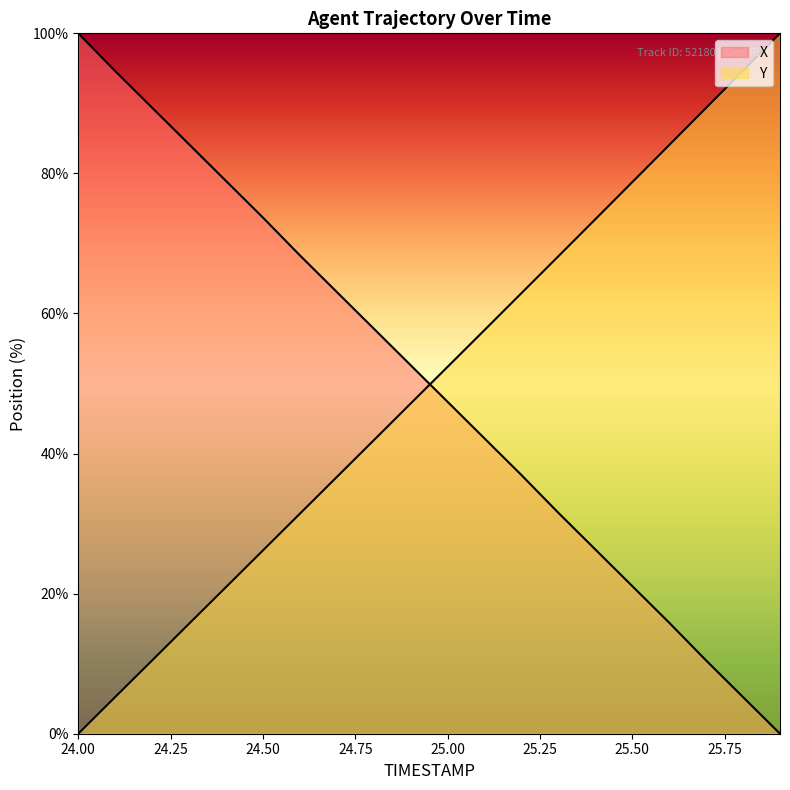

What is the sum of the Y values at 24.2 and 25.0?

62.9